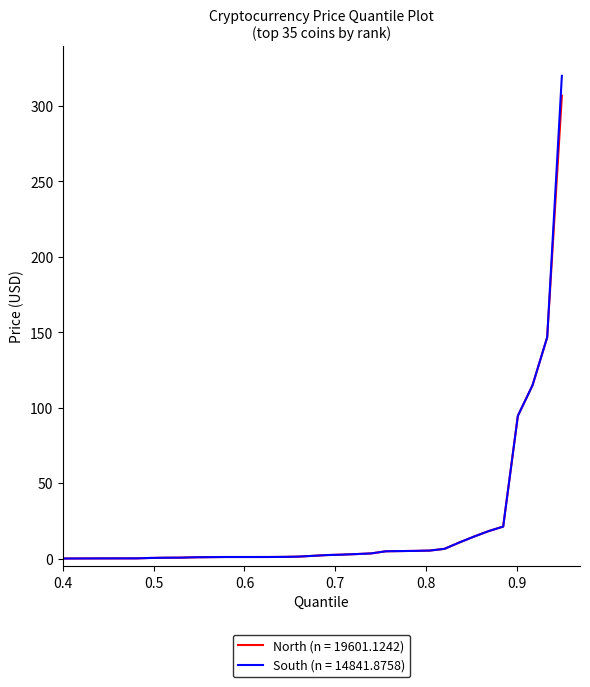

Which series has the widest spread of values?

South (n = 14841.8758)